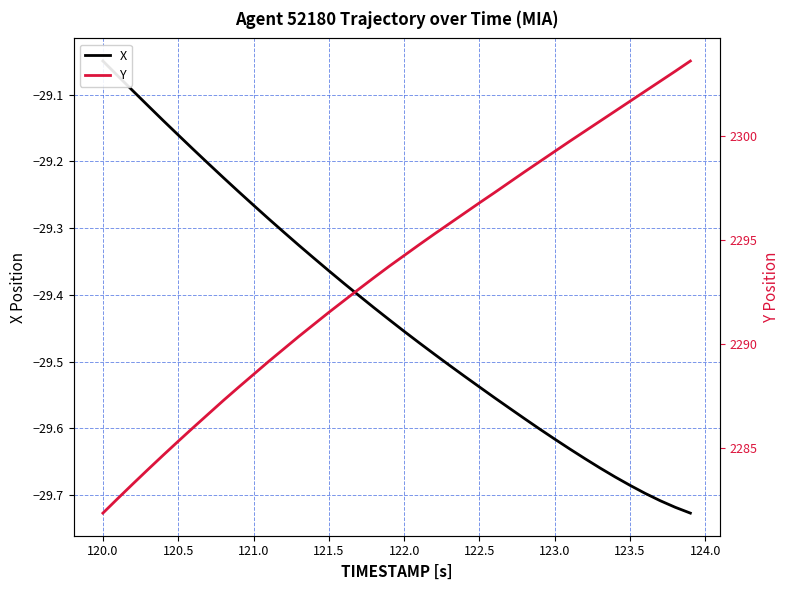

How many data points in Y are less than 2294?

20